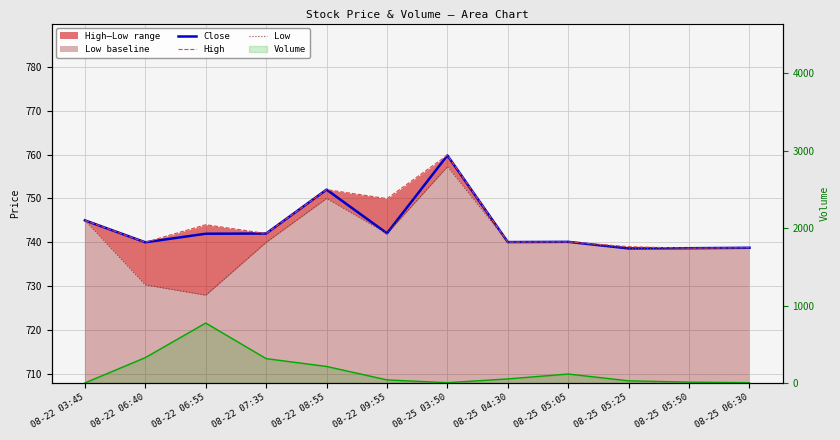

What position from the right is 08-22 06:40?

11